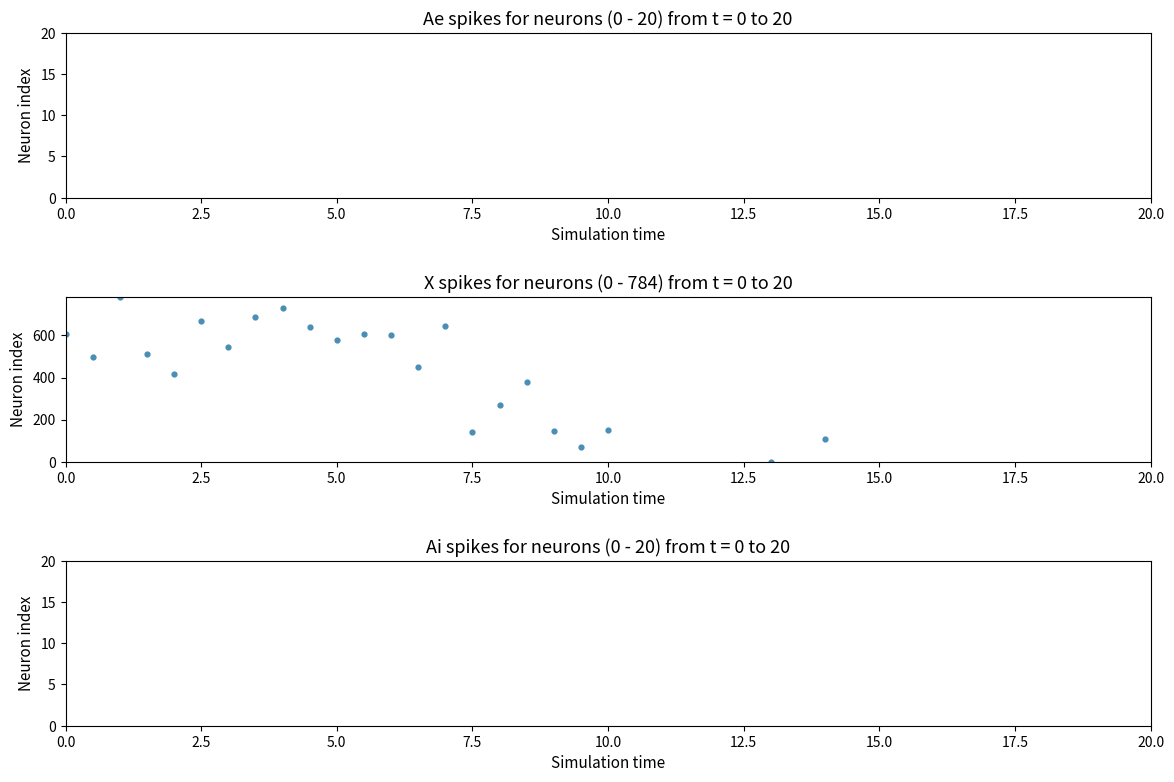

What is the range of X values (max minus min)?

14.0